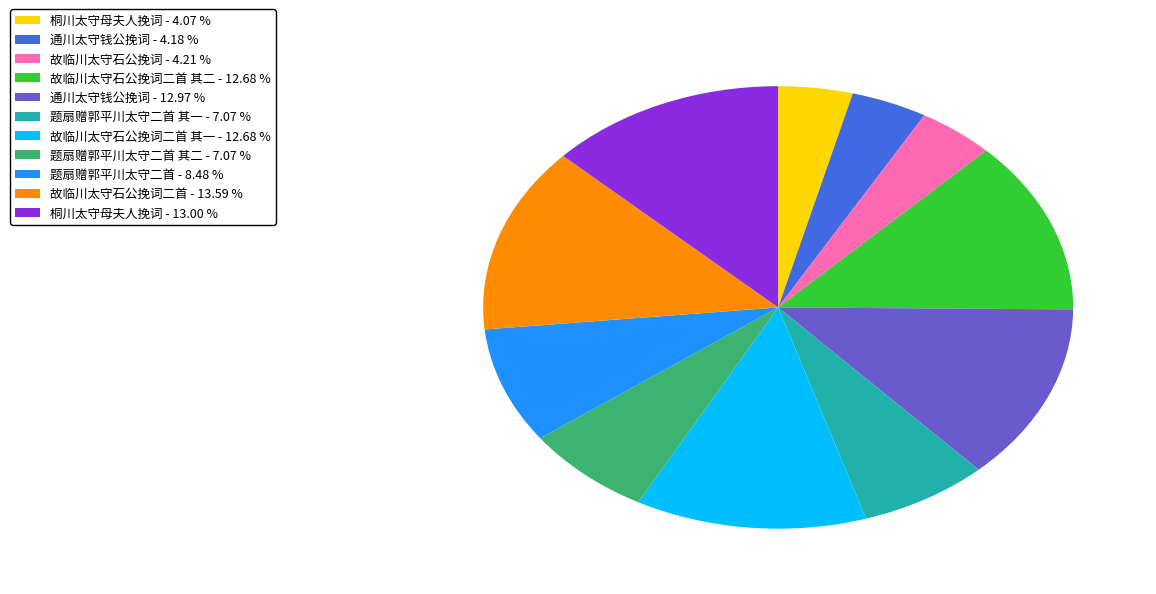

Is the sum of 故临川太守石公挽词二首 其一 - 12.68 % and 故临川太守石公挽词二首 其二 - 12.68 % greater than half?

No